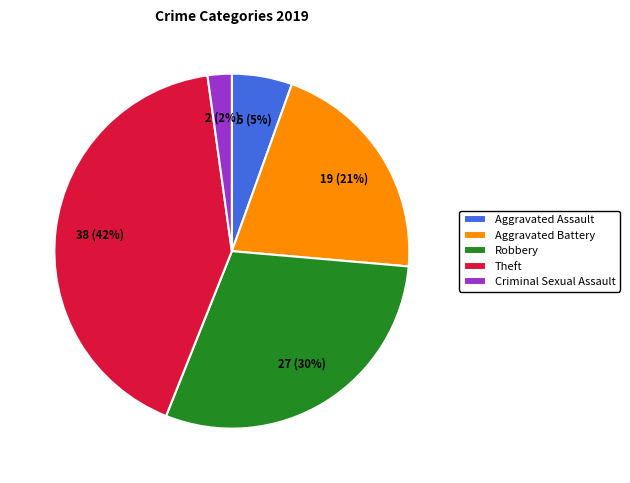

What is the smallest slice in the pie chart?

Criminal Sexual Assault